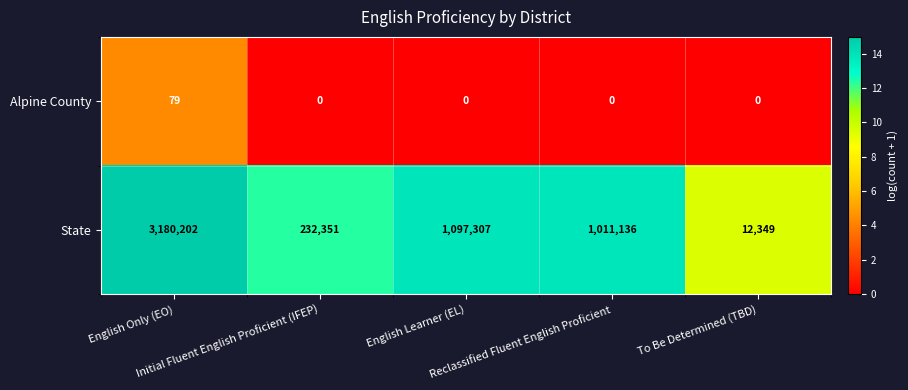

What is the highest value of the State series?

3180202